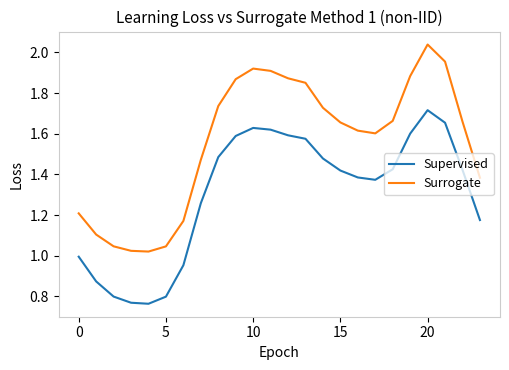

Which series has the largest total across all categories?

Surrogate